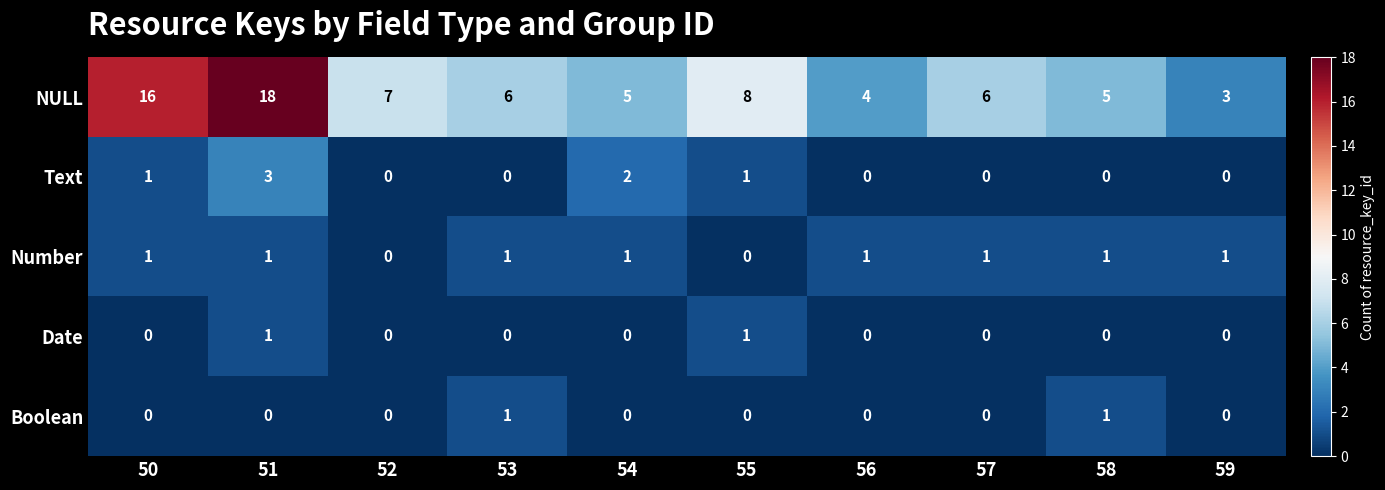

Is the value of Text at 53 greater than the value of Number at 59?

No